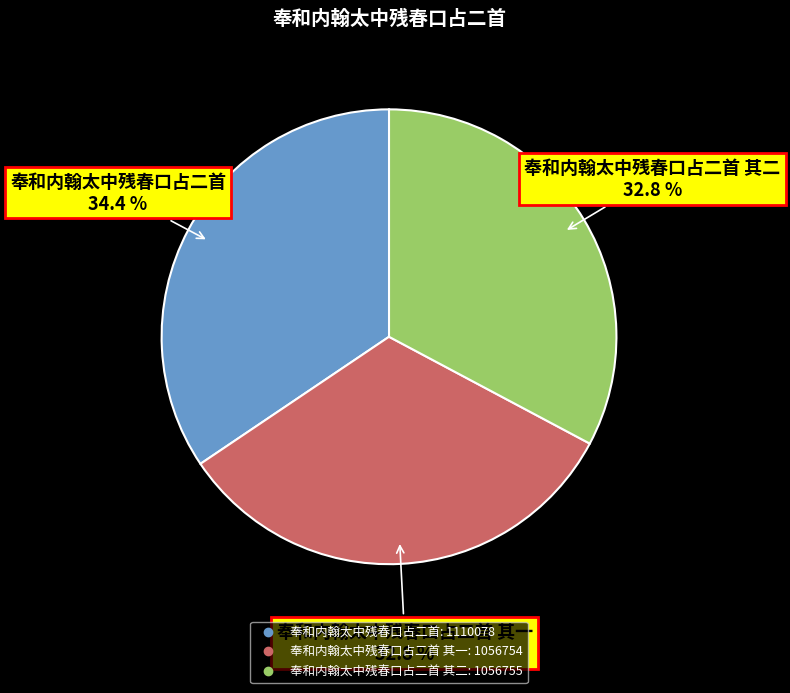

Does any single category account for the majority?

No